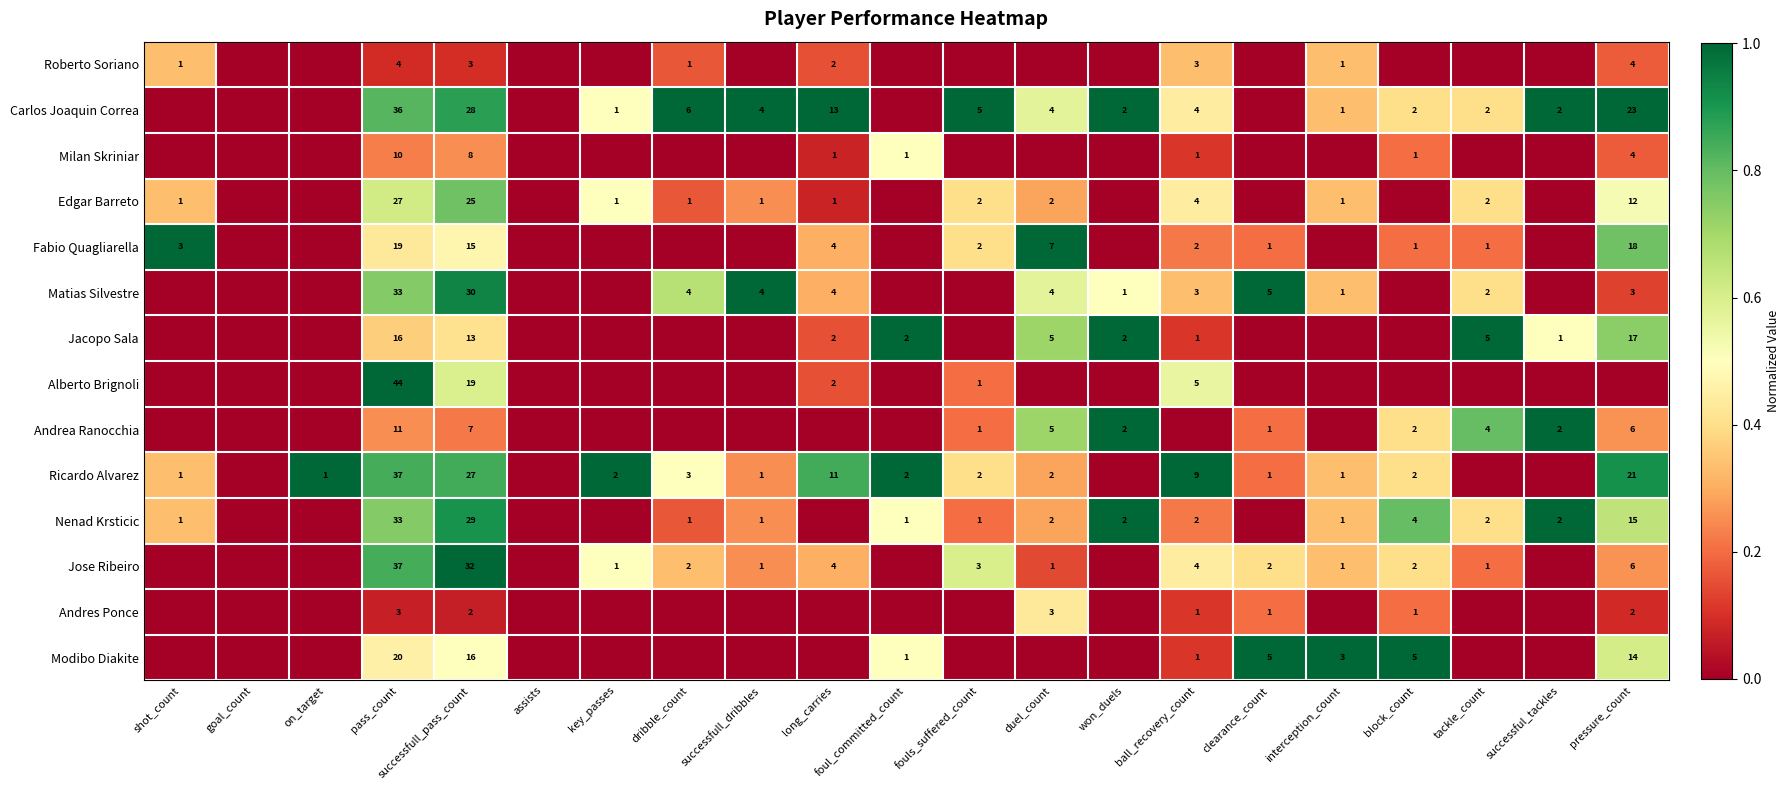

The value of Jose Ribeiro at long_carries is 4. True or false?

True